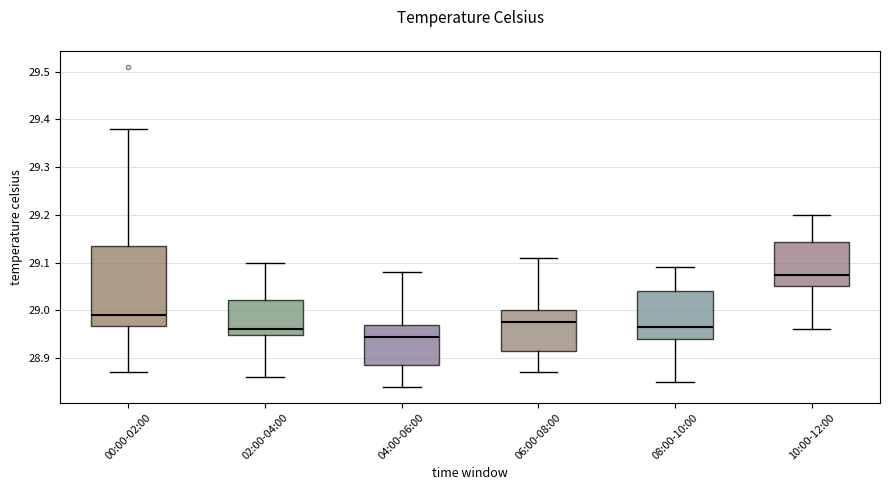

Comparing the boxes themselves (not the whiskers), which one is the tallest?

00:00-02:00